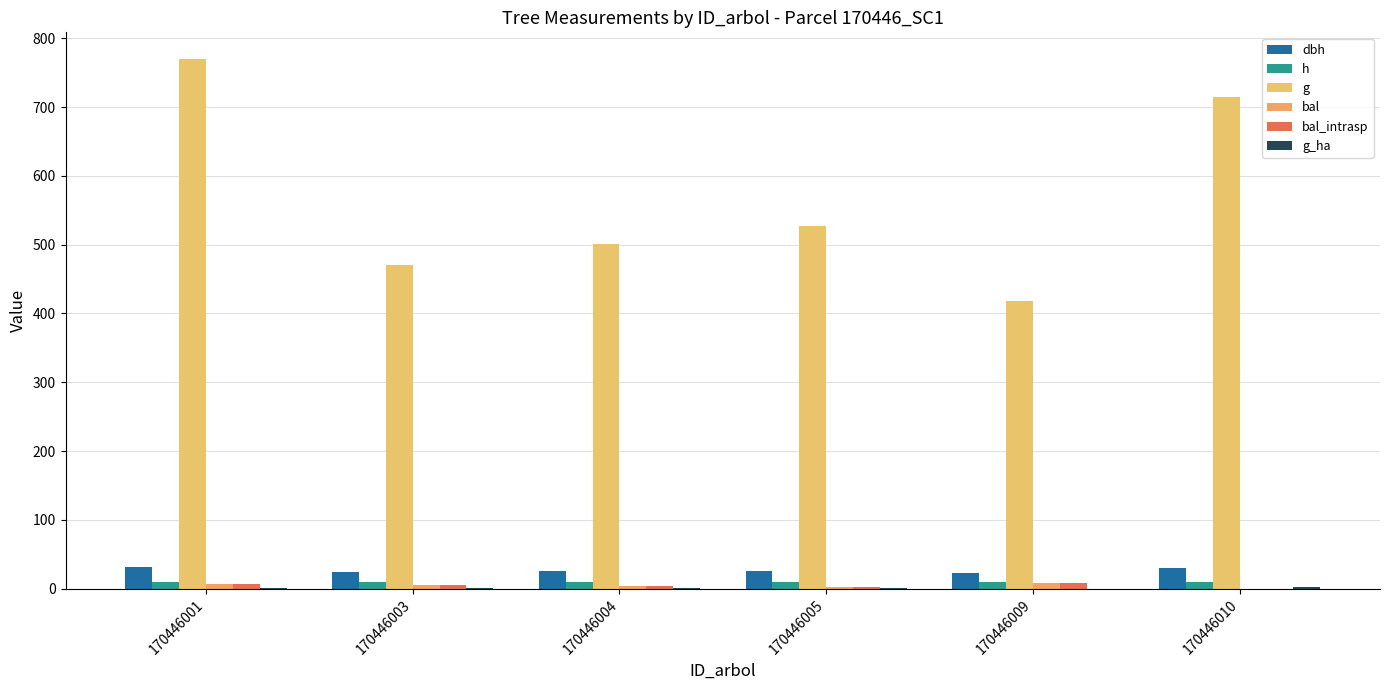

Reading left to right, transcribe all the data shown in this chart.

dbh: 170446001=31.3	170446003=24.5	170446004=25.3	170446005=25.9	170446009=23.1	170446010=30.2
h: 170446001=10.0	170446003=9.4	170446004=9.4	170446005=9.5	170446009=9.2	170446010=9.9
g: 170446001=770.1	170446003=470.6	170446004=501.0	170446005=527.0	170446009=417.9	170446010=715.2
bal: 170446001=7.0	170446003=5.5	170446004=4.0	170446005=2.3	170446009=8.1	170446010=0.0
bal_intrasp: 170446001=7.0	170446003=5.5	170446004=4.0	170446005=2.3	170446009=8.1	170446010=0.0
g_ha: 170446001=1.1	170446003=1.5	170446004=1.6	170446005=1.7	170446009=0.3	170446010=2.3